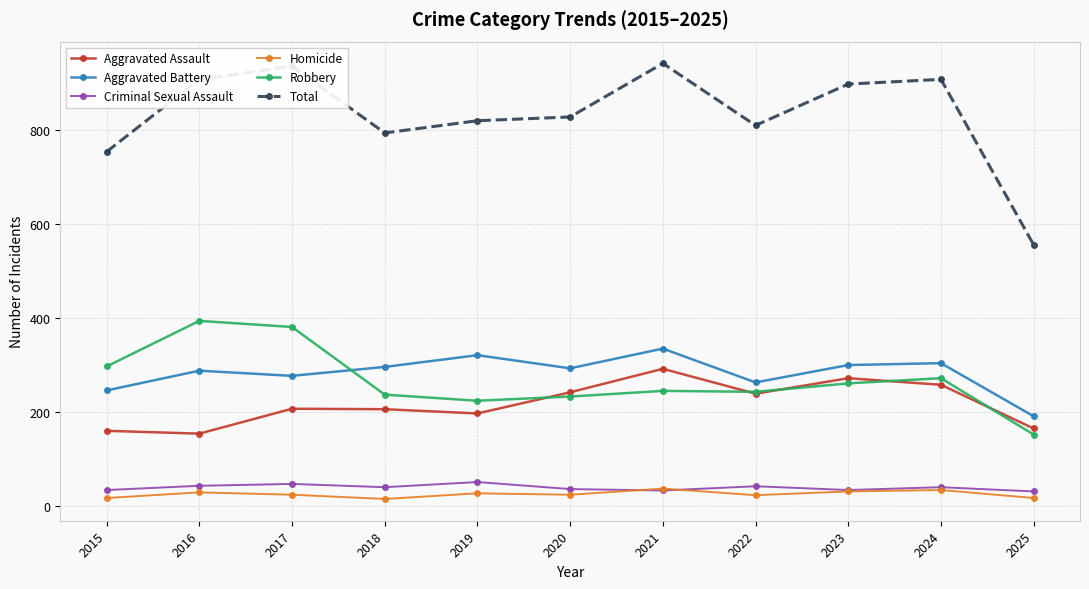

True or false: Criminal Sexual Assault and Aggravated Assault cross at least once.

False